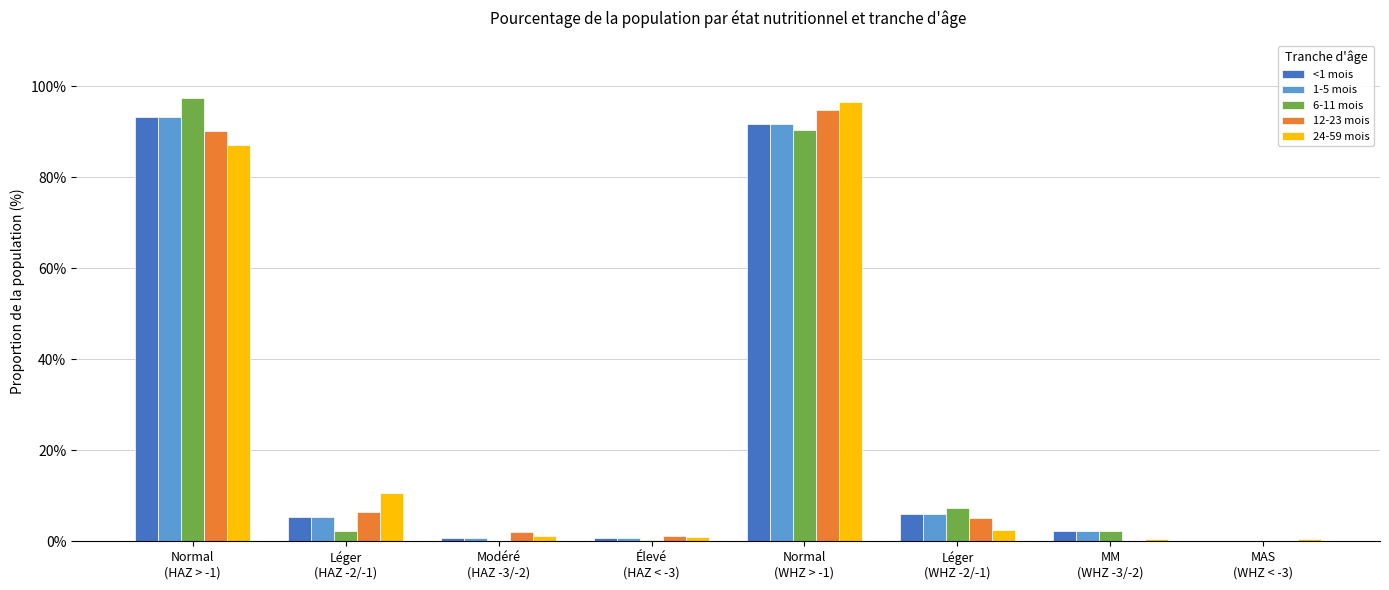

How many data points does each series have?

8